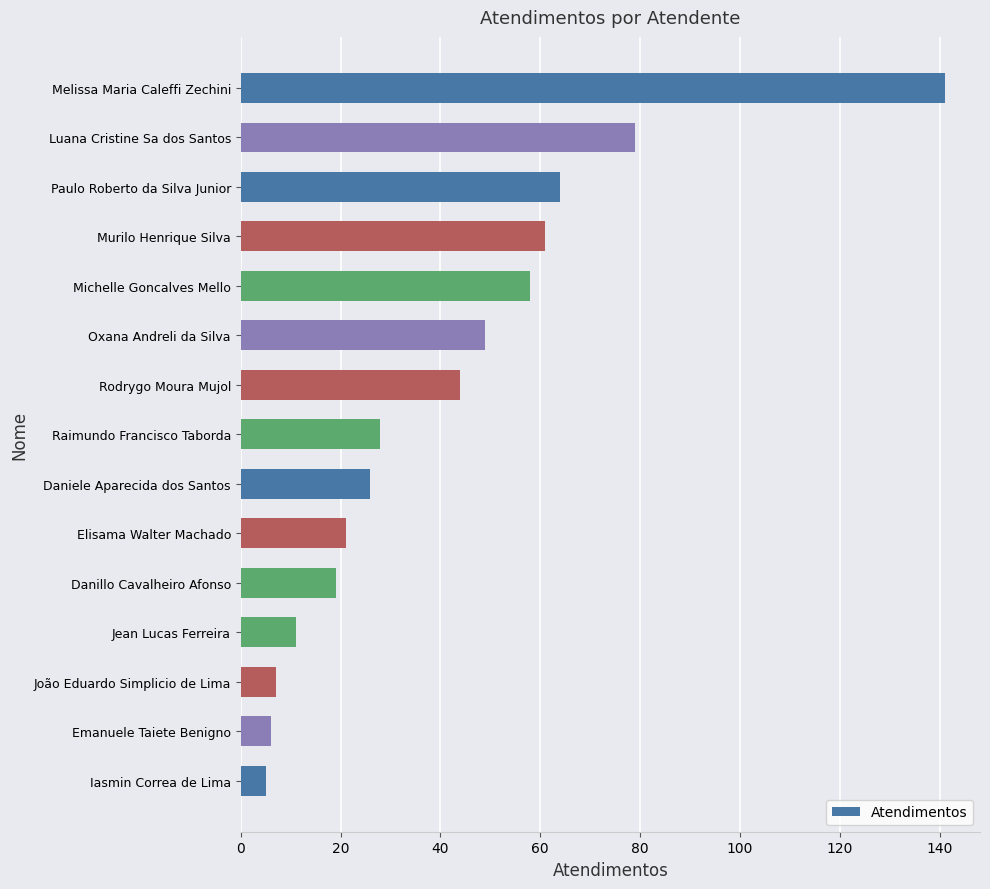

How many series are shown in this chart?

1